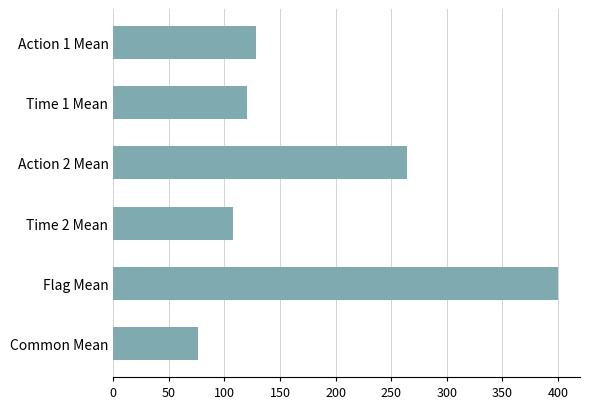

How many values are below 128?

3